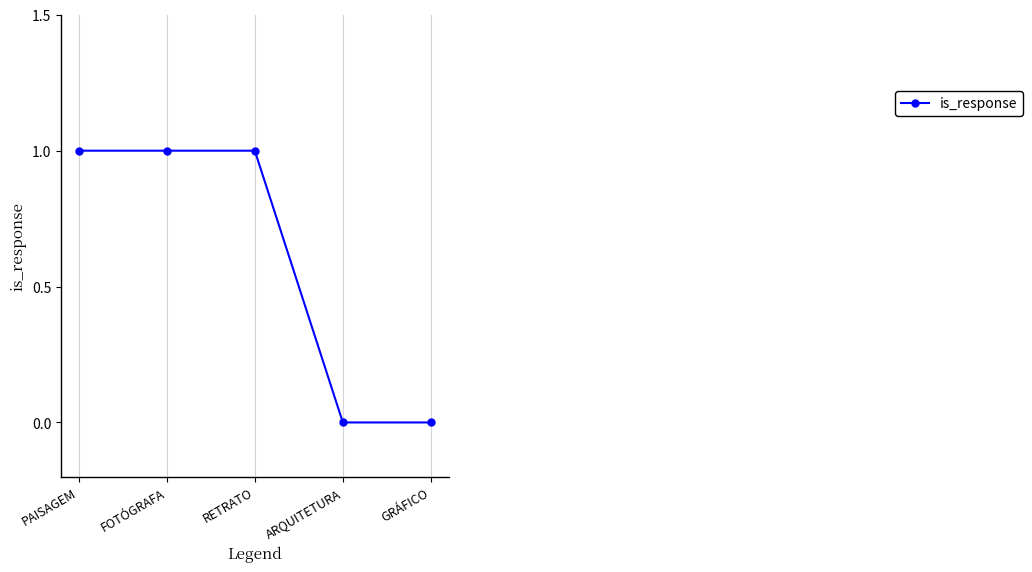

True or false: there are more than 2 points higher than both neighbors.

False